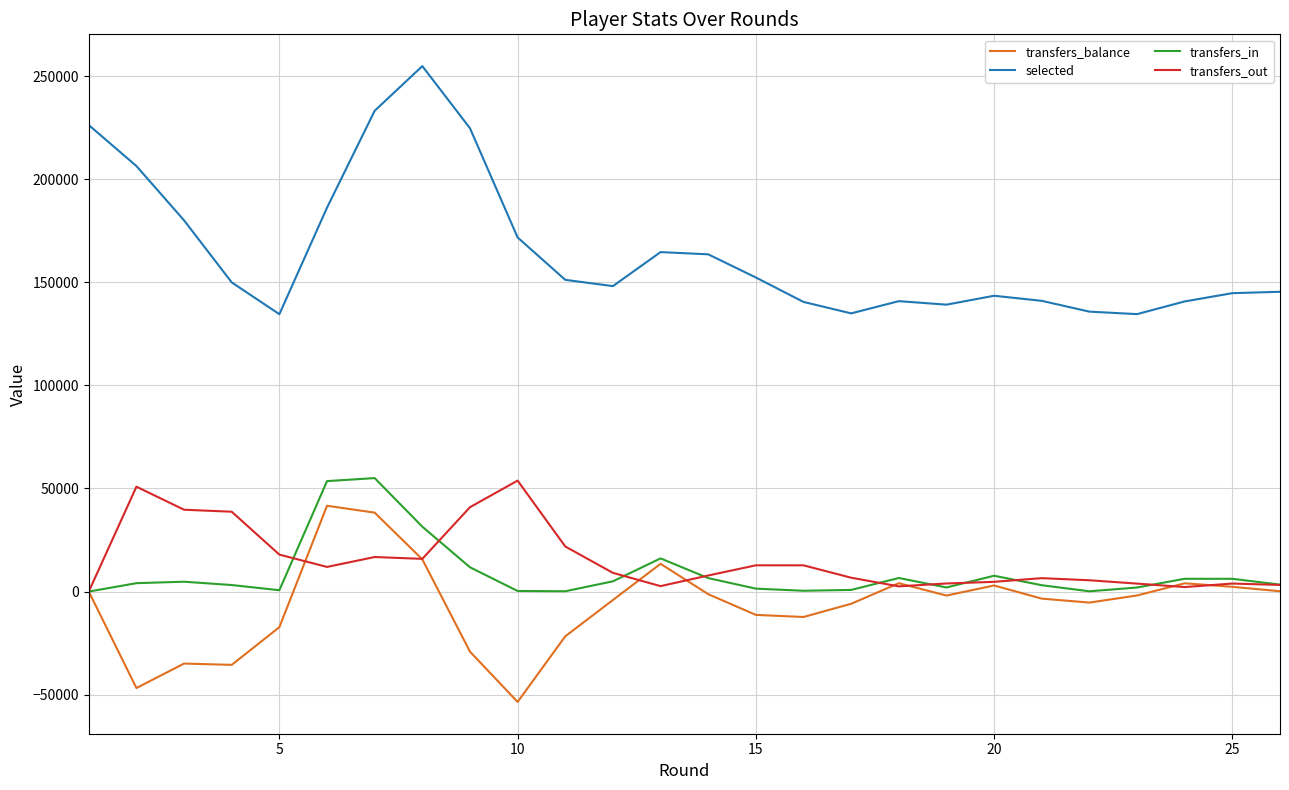

True or false: transfers_balance has more than 1 interior local peaks.

True